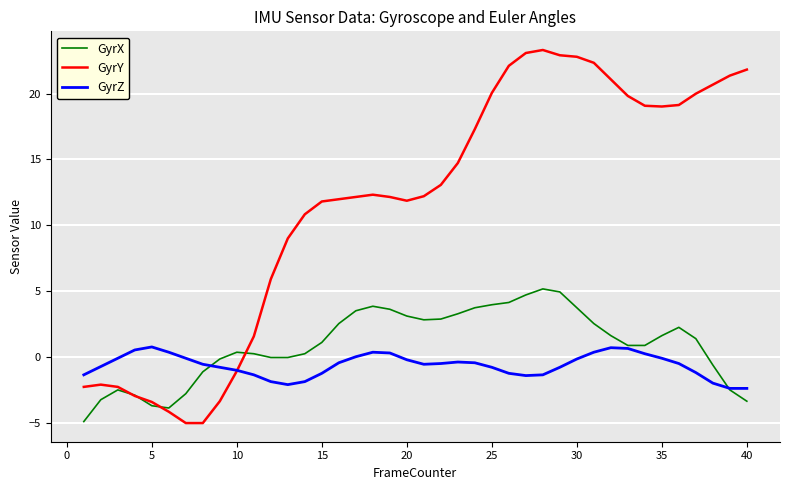

How many distinct data groups are displayed?

3